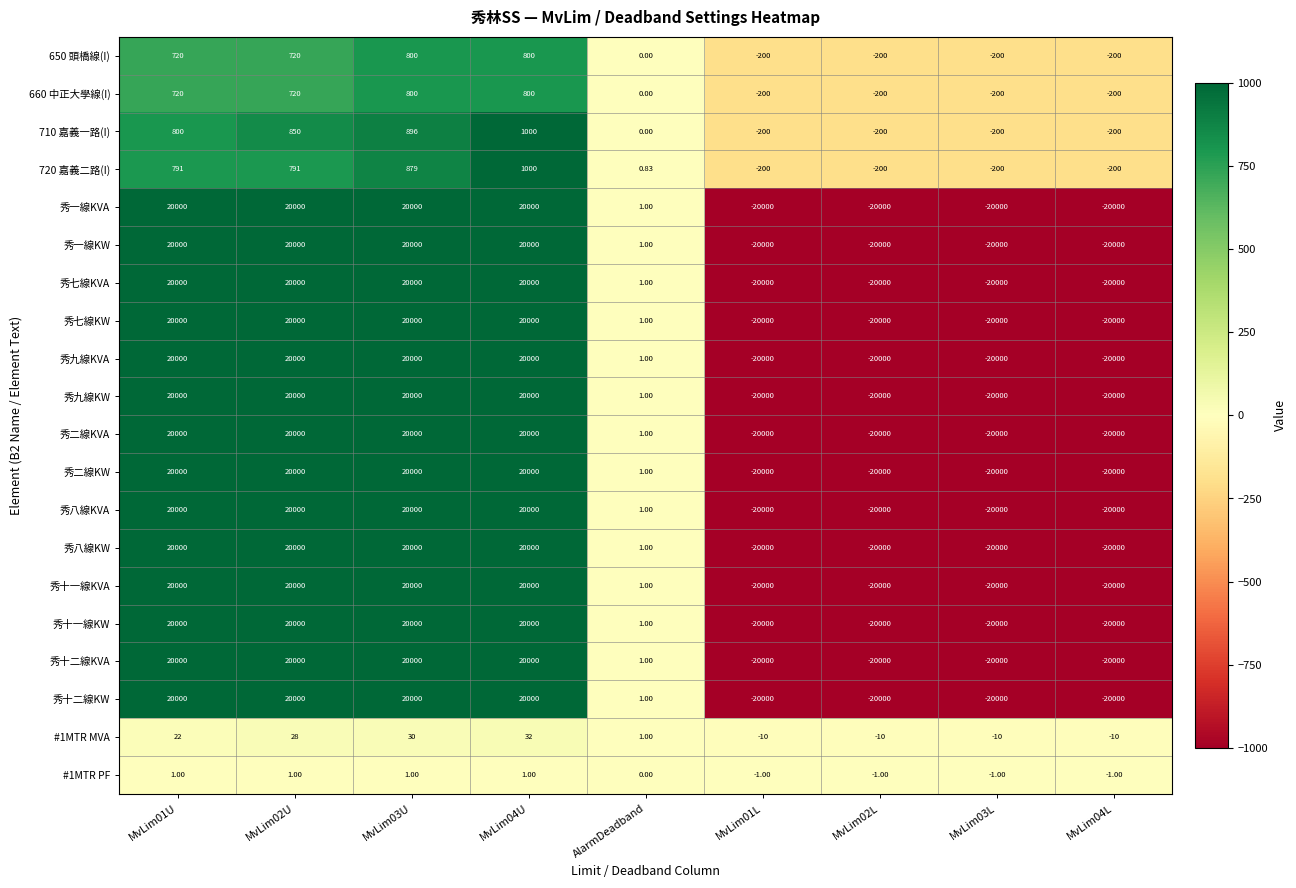

At which label is 秀二線KW closest to 0?

AlarmDeadband